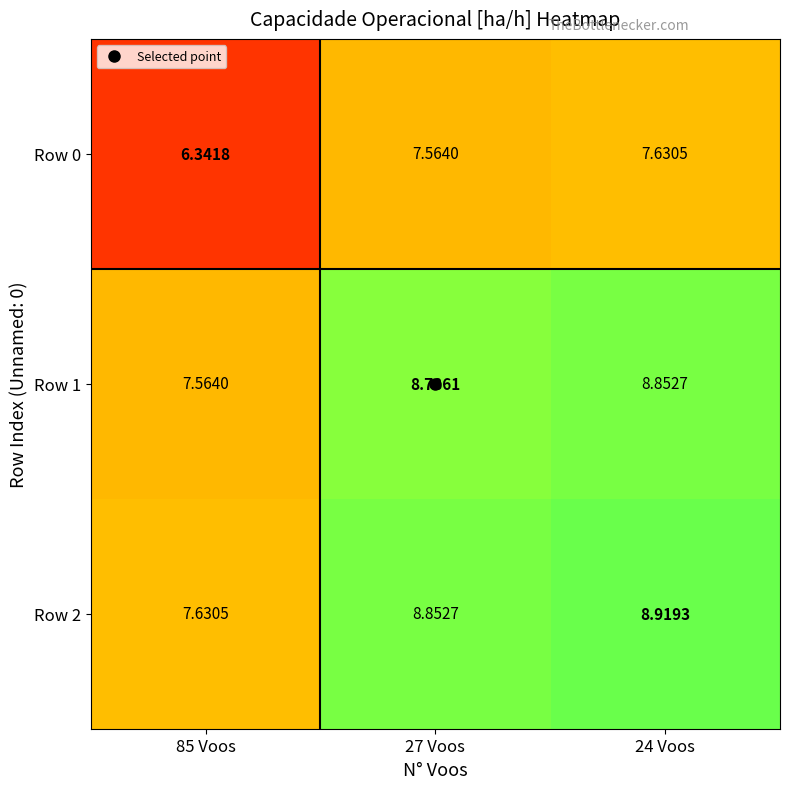

Which series has the largest total across all categories?

Row 2